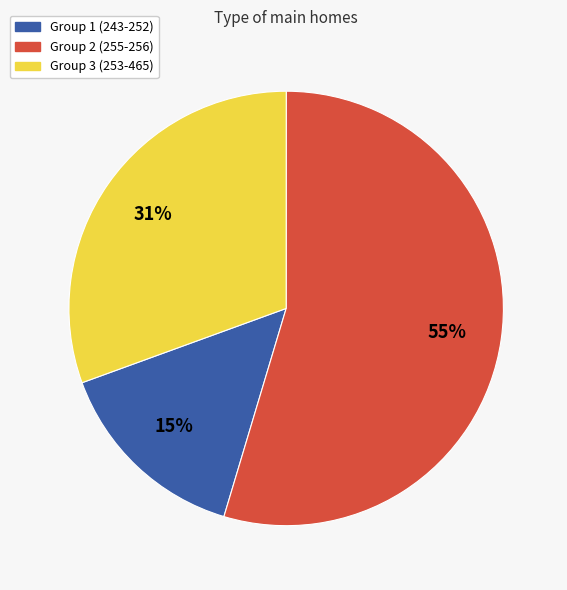

Is there any slice that represents more than half of the pie?

Yes